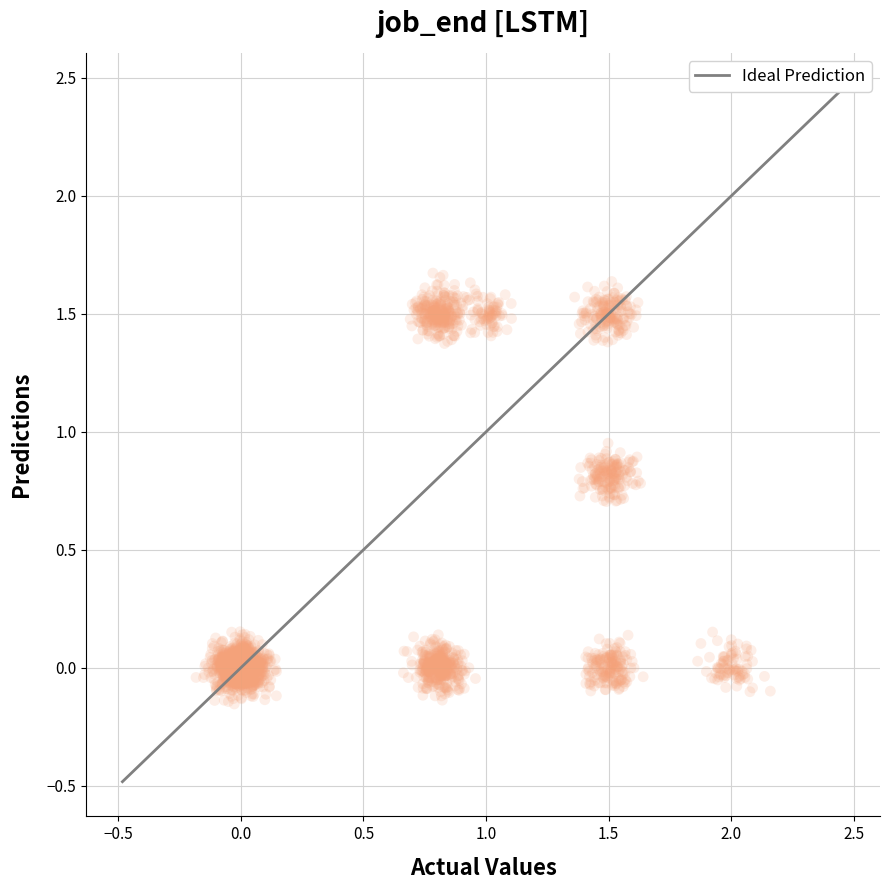

What is the range of X values (max minus min)?

2.3